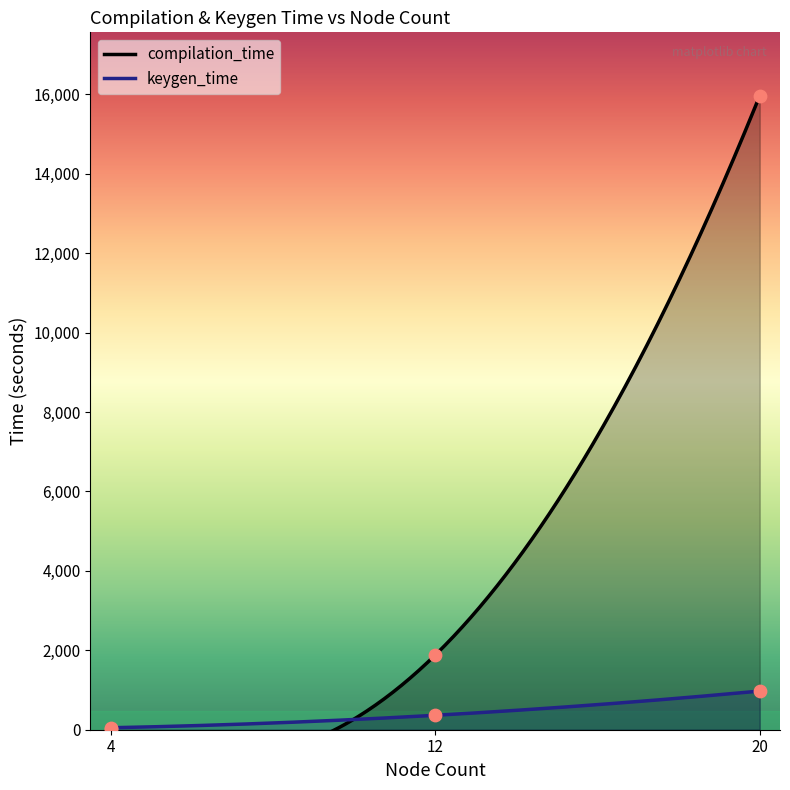

Which series contains the lowest Y value?

compilation_time